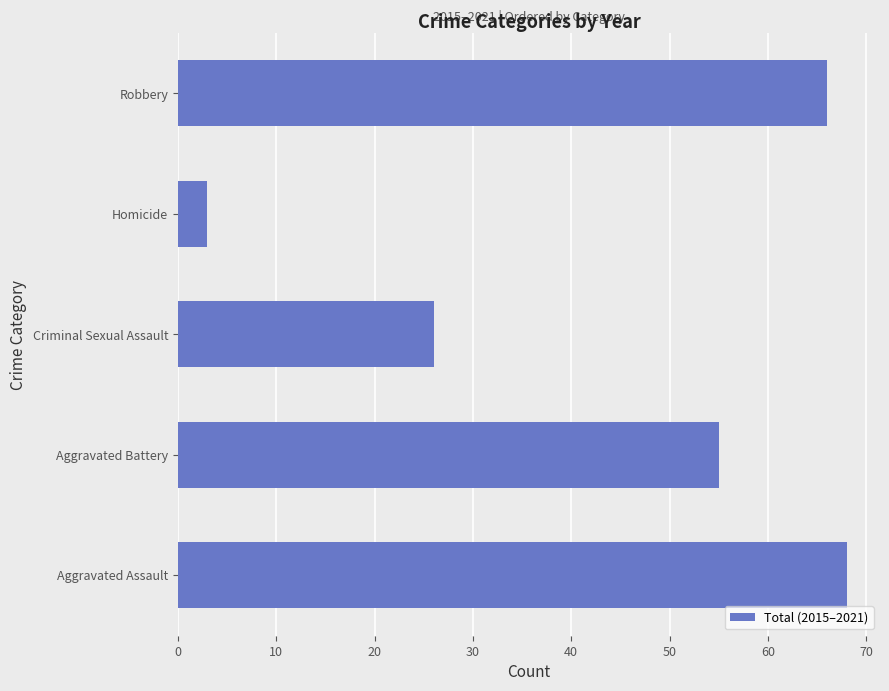

The chart shows a value of 92 at Aggravated Battery. True or false?

False